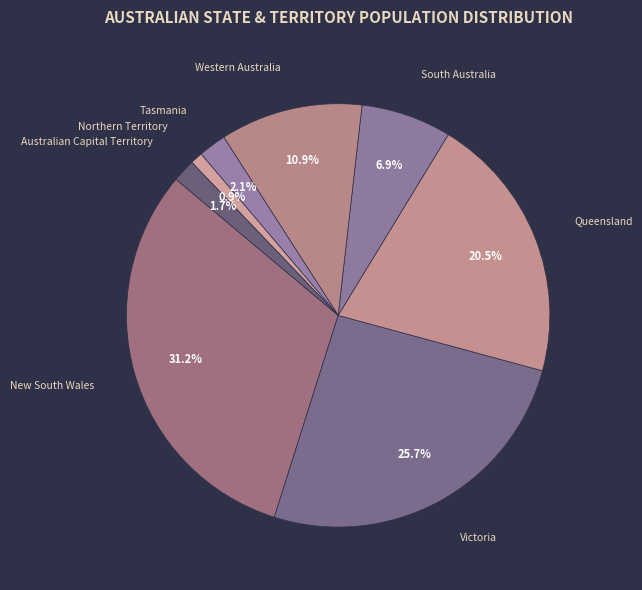

How many slices are in this pie chart?

8